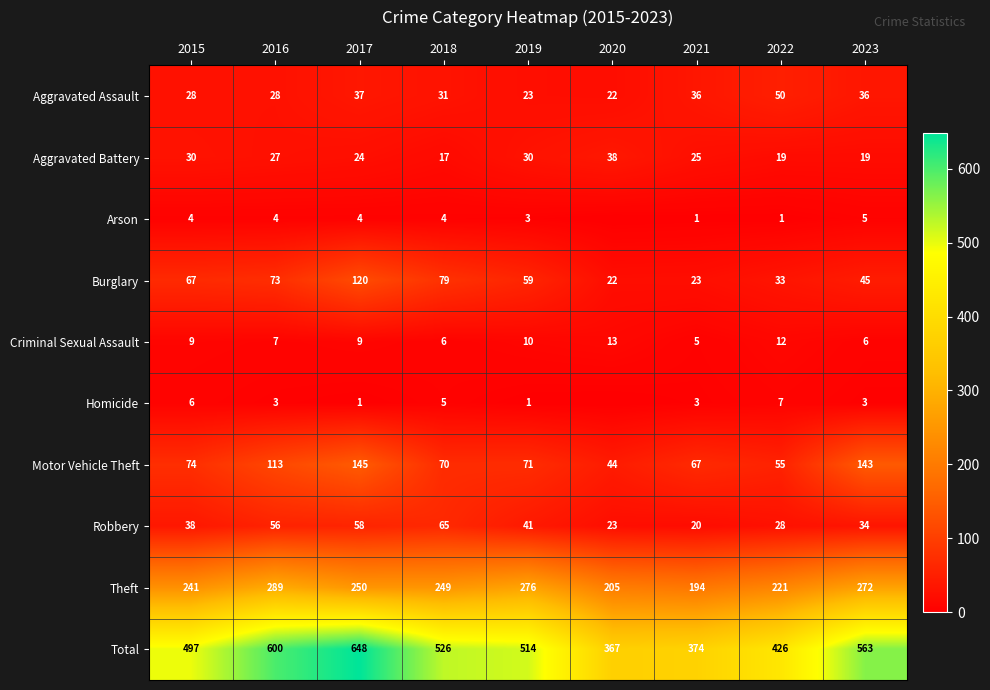

What is the approximate value of Criminal Sexual Assault at 2022?

12